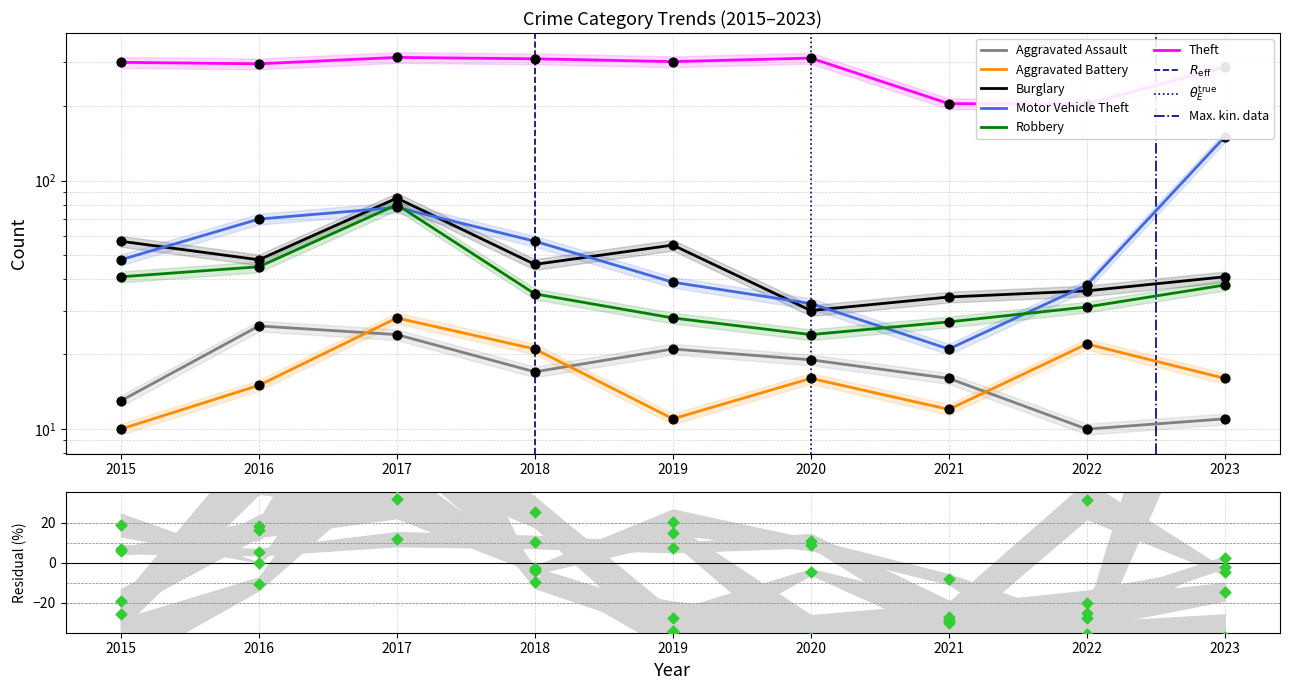

What are all the series names shown in the legend?

Aggravated Assault, Aggravated Battery, Burglary, Motor Vehicle Theft, Robbery, Theft